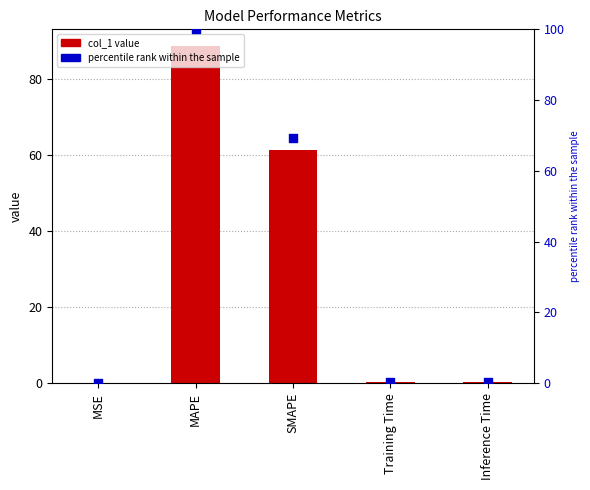

Which series reaches the maximum Y coordinate?

percentile rank